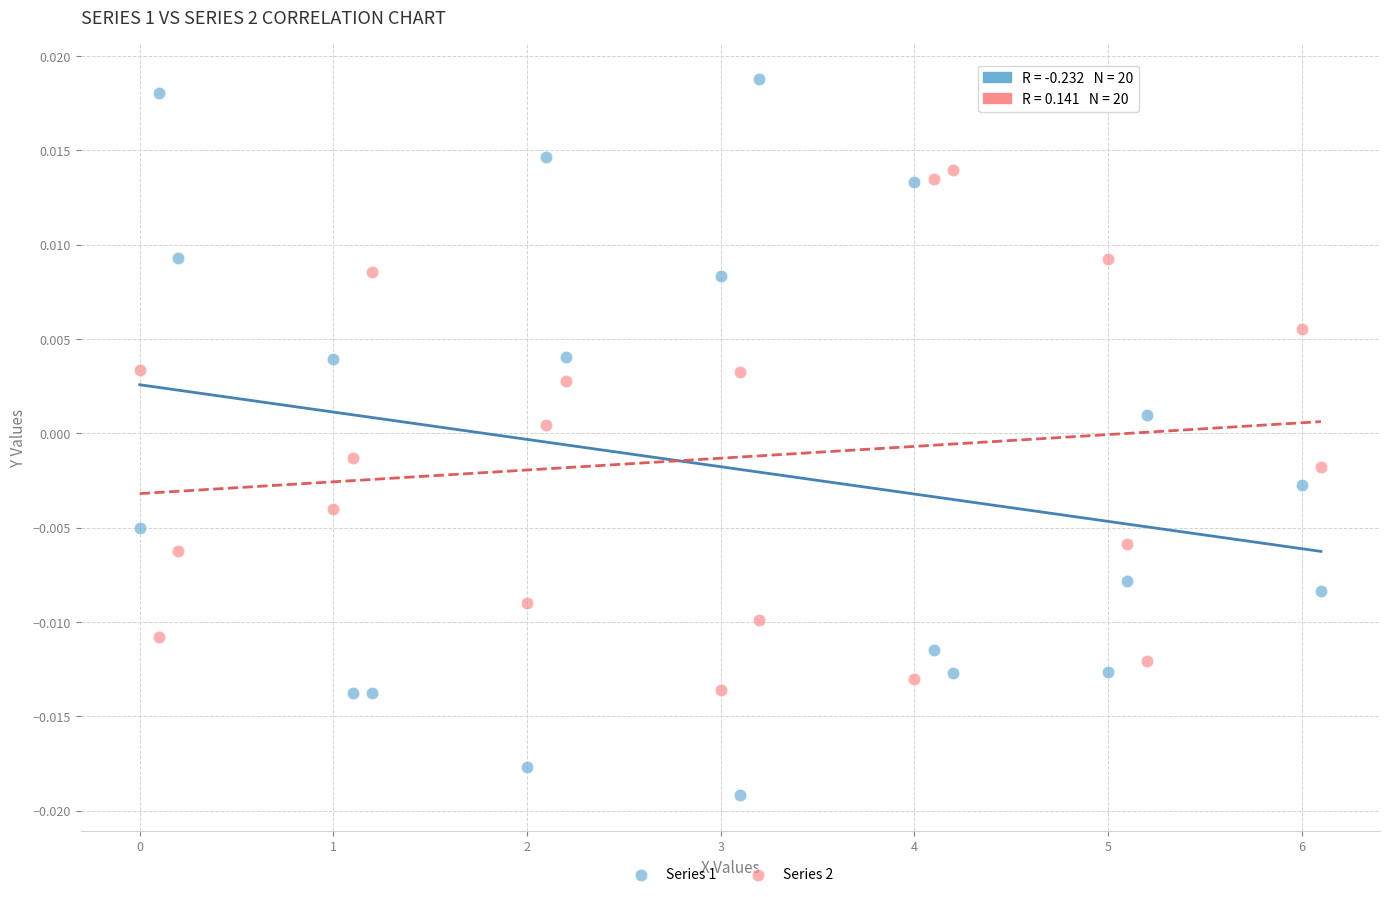

Which series has the widest spread of Y values?

Series 1